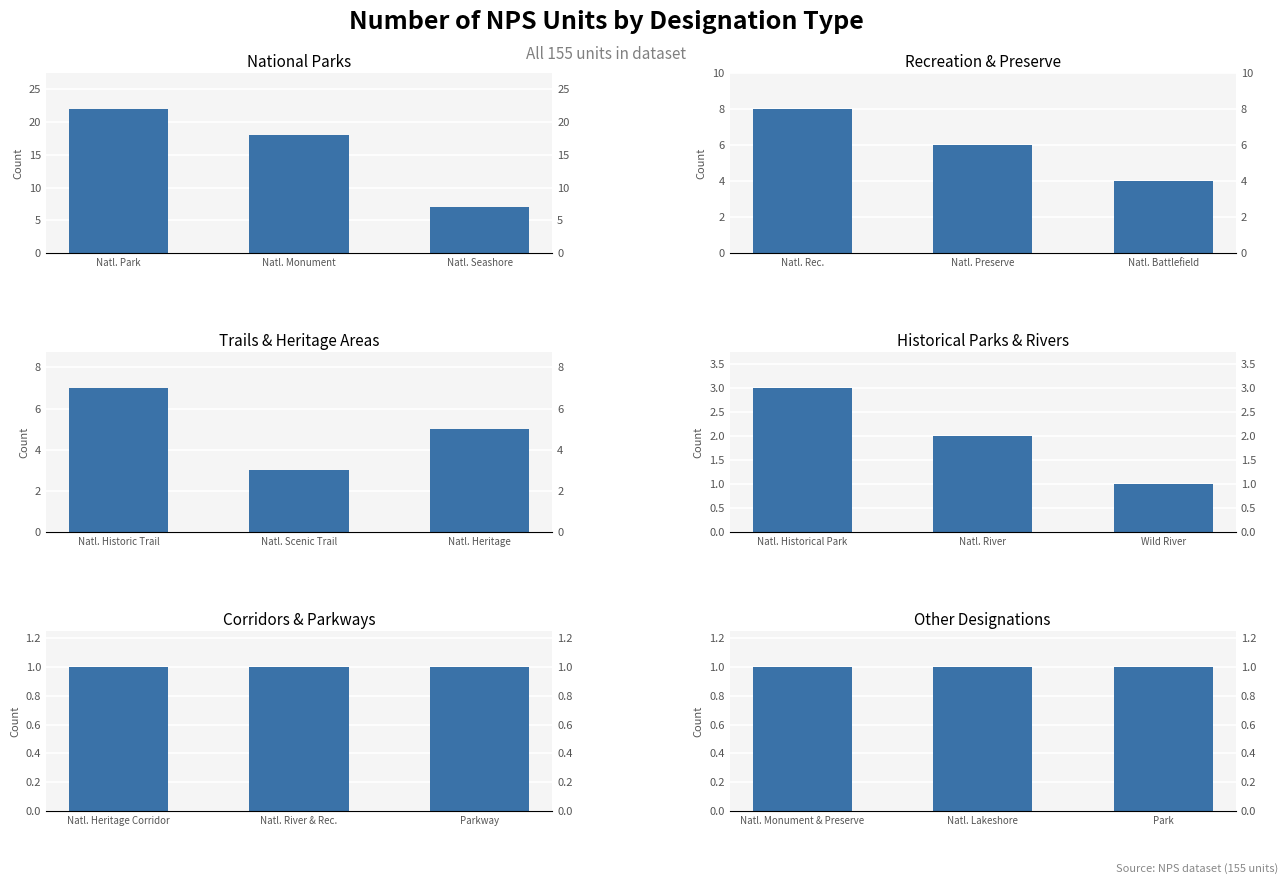

What position from the right is Natl. Monument?

2